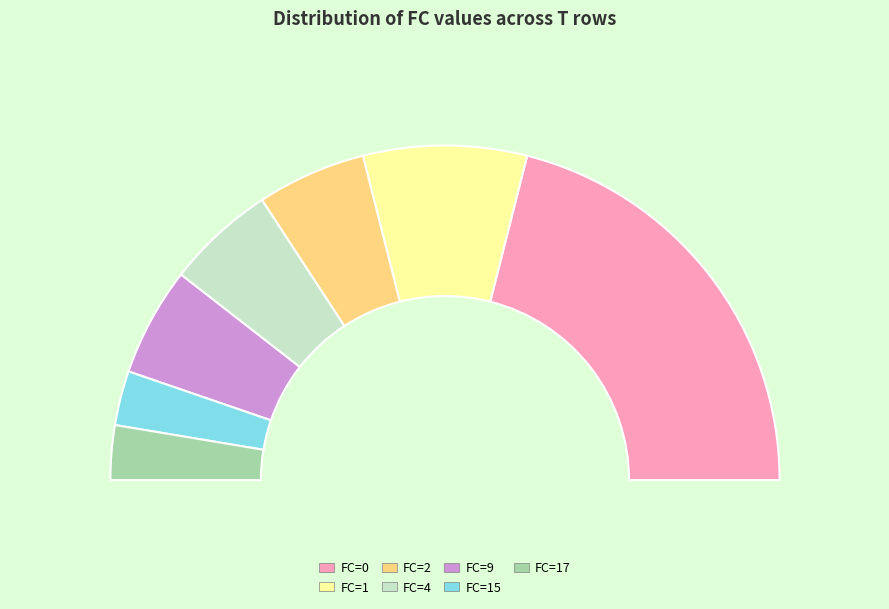

Does 19 account for over 50% of the chart?

No